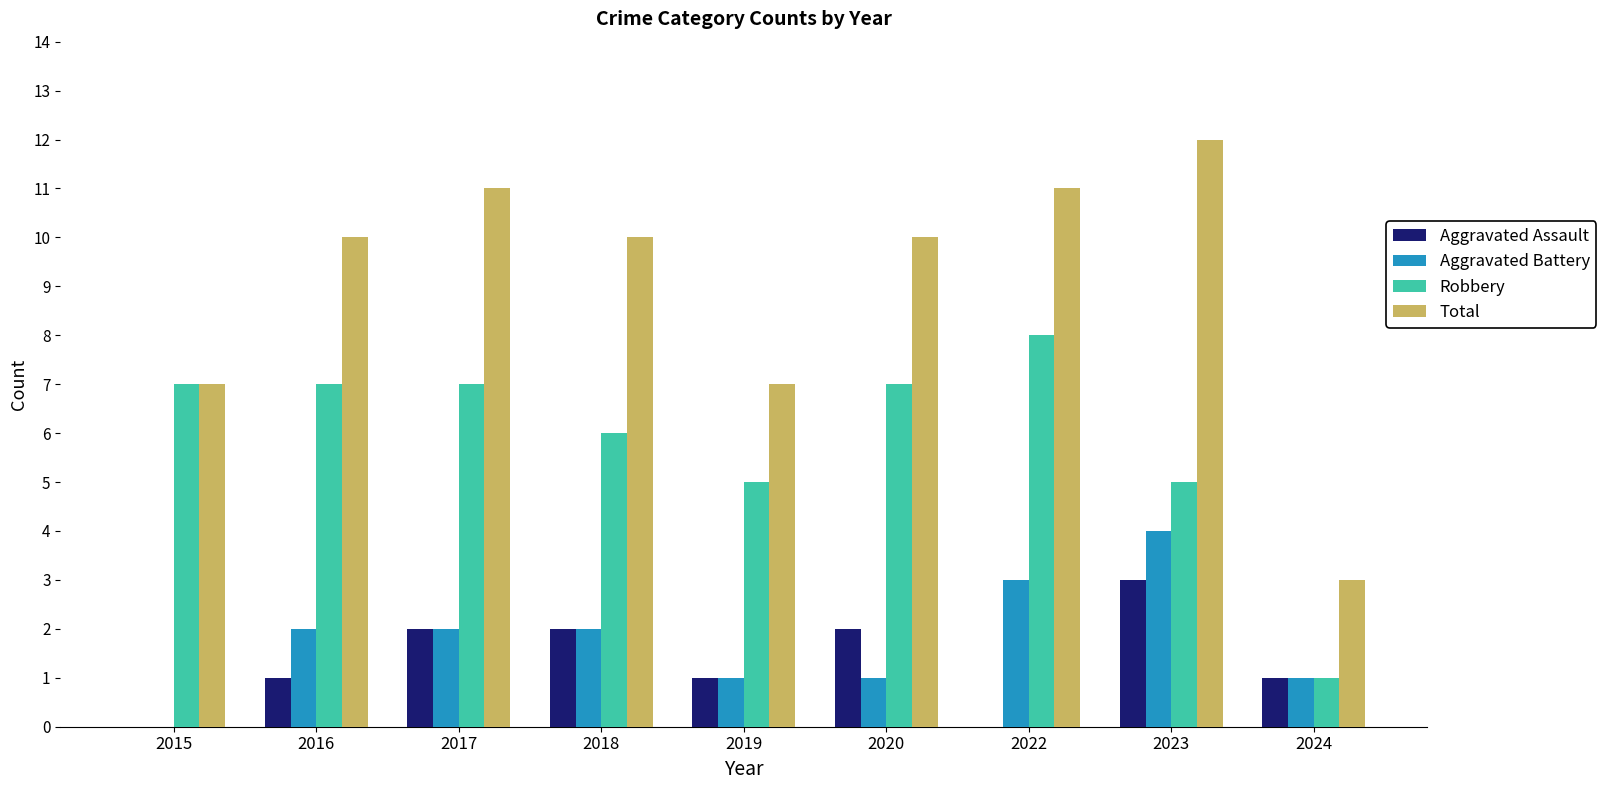

Reading left to right, what are all the values shown in this chart?

Aggravated Assault: 2015=0	2016=1	2017=2	2018=2	2019=1	2020=2	2022=0	2023=3	2024=1
Aggravated Battery: 2015=0	2016=2	2017=2	2018=2	2019=1	2020=1	2022=3	2023=4	2024=1
Robbery: 2015=7	2016=7	2017=7	2018=6	2019=5	2020=7	2022=8	2023=5	2024=1
Total: 2015=7	2016=10	2017=11	2018=10	2019=7	2020=10	2022=11	2023=12	2024=3